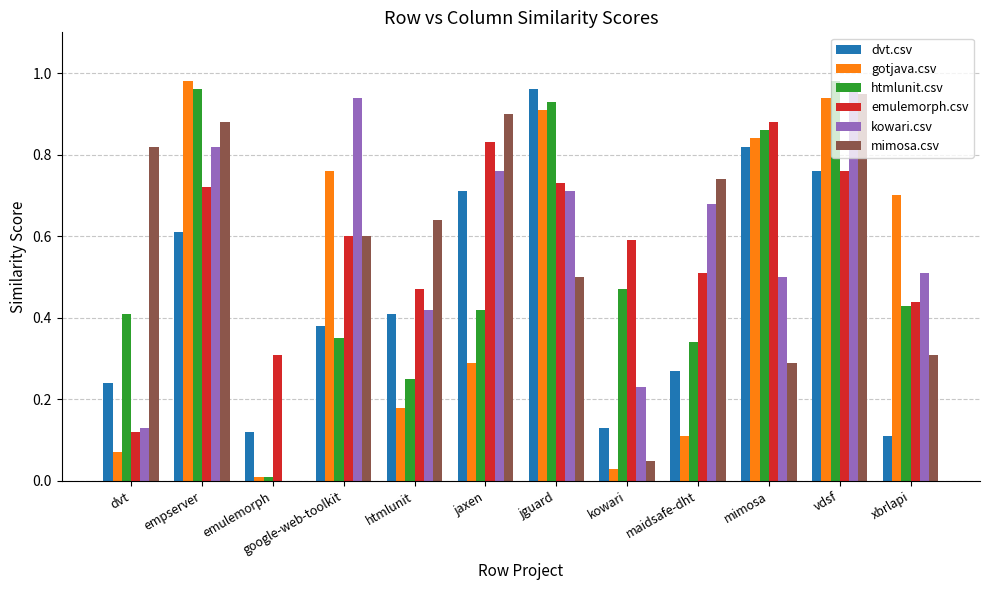

Which series changed the most between vdsf and xbrlapi?

dvt.csv